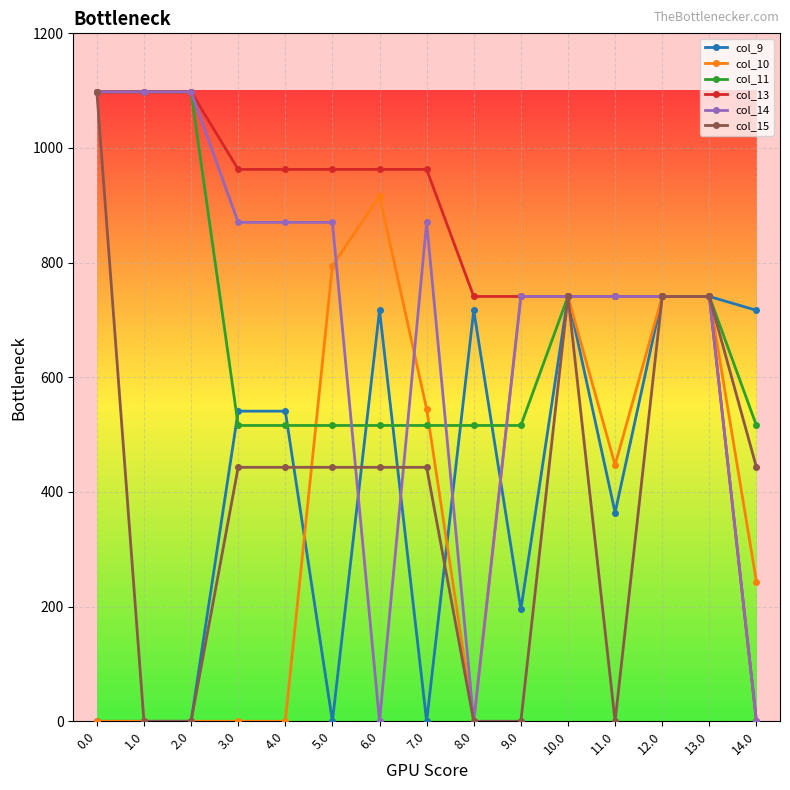

Rank the series at 5.0 from highest to lowest value.

col_13, col_14, col_10, col_11, col_15, col_9